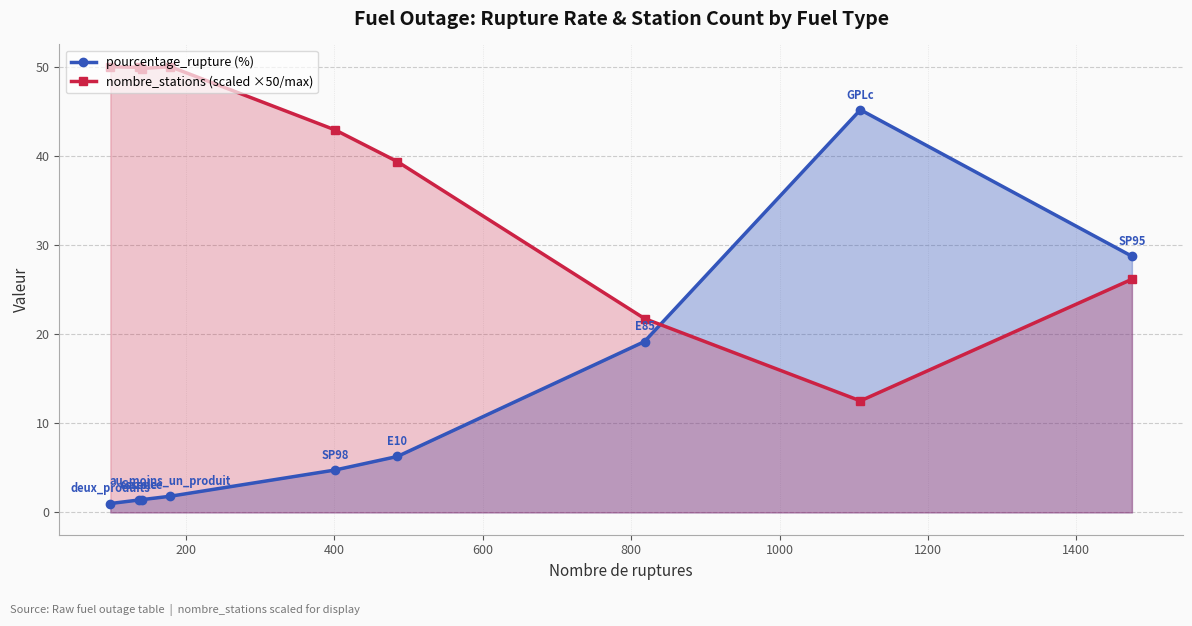

At how many categories does at least one series exceed 27?

8